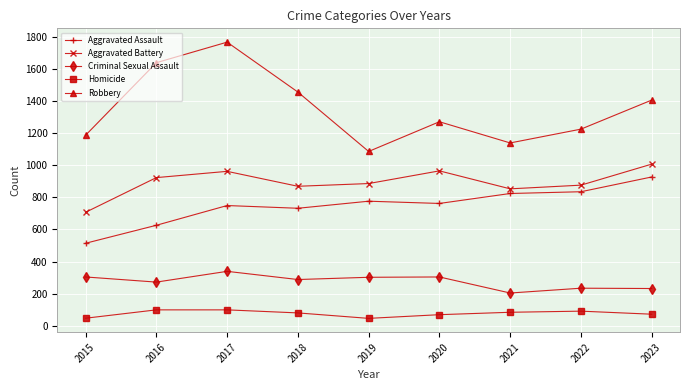

How many lines are shown in the chart?

5